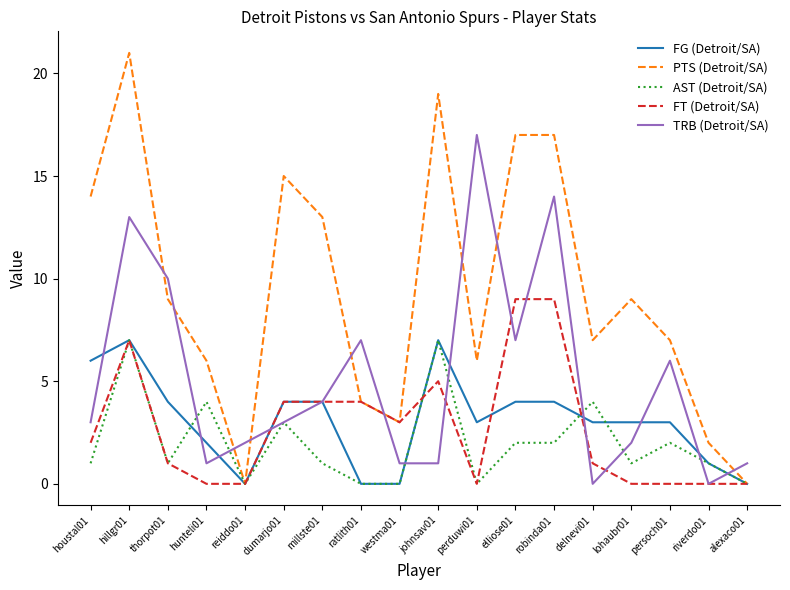

At lohaubr01, list the series in order from largest to smallest.

PTS (Detroit/SA), FG (Detroit/SA), TRB (Detroit/SA), AST (Detroit/SA), FT (Detroit/SA)